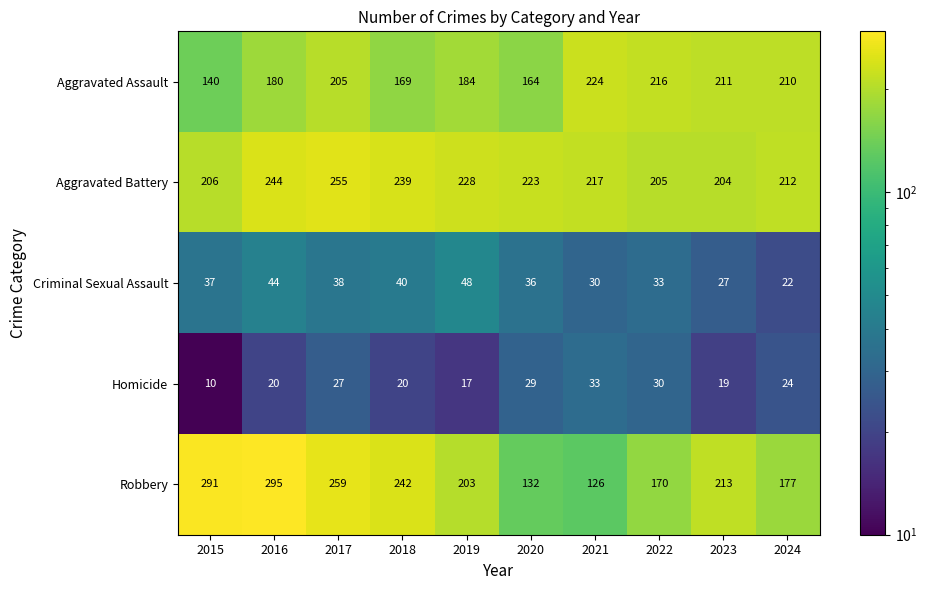

What is the average value of the Robbery series?

211